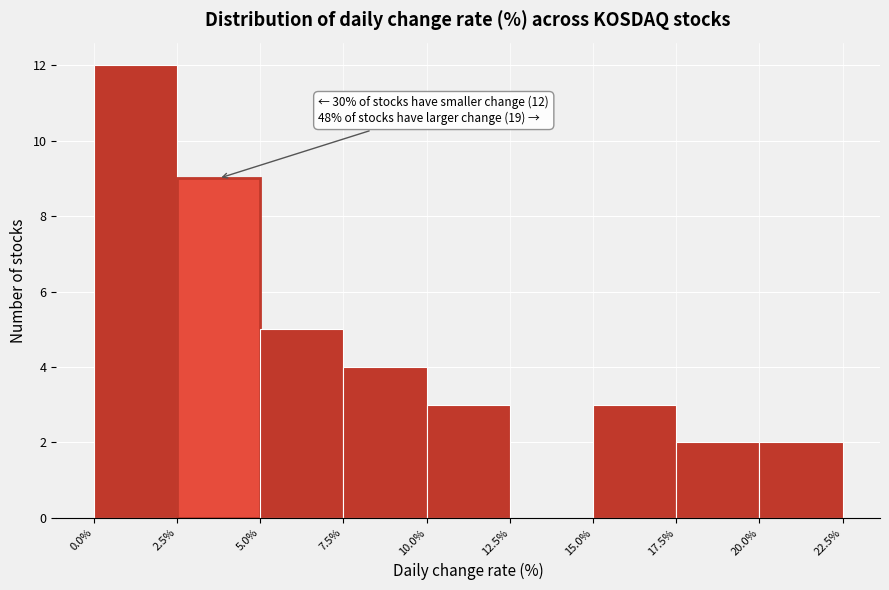

Which range on the x-axis has the tallest bar?

0.0% to 2.5%